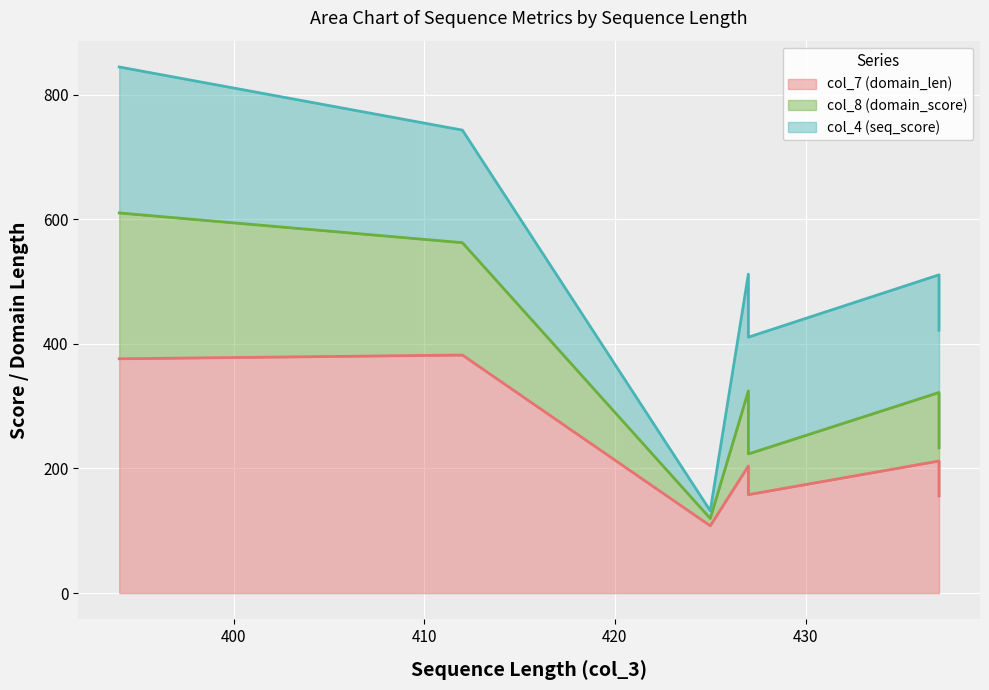

What is the lowest value of the col_4 (seq_score) series?

12.3